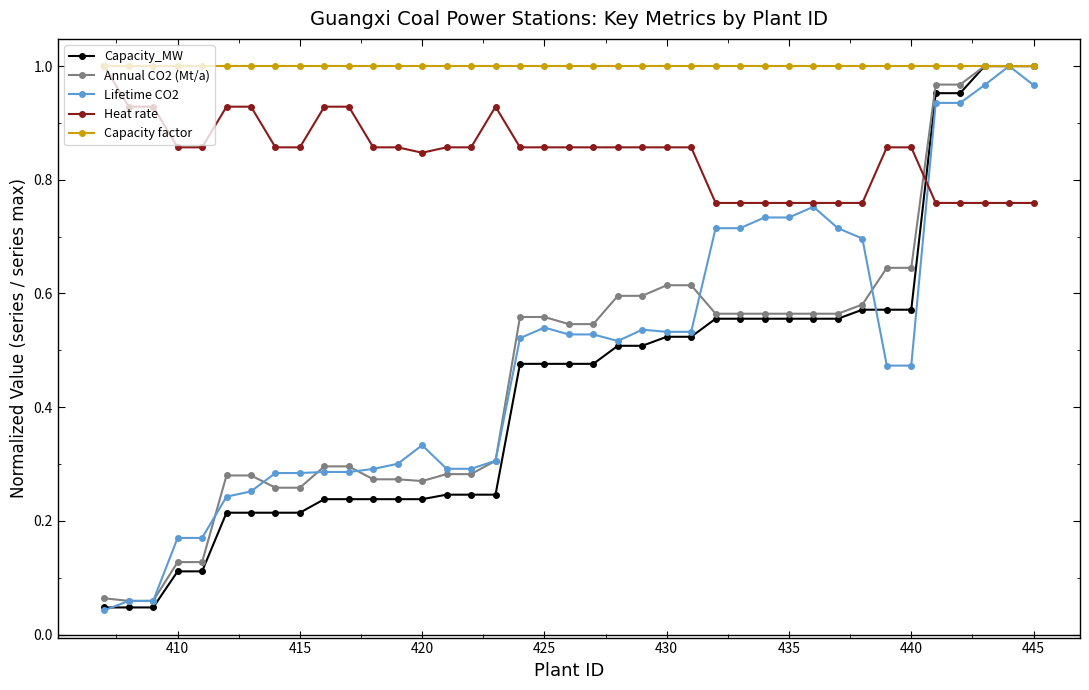

Which series has the largest total across all categories?

Capacity factor